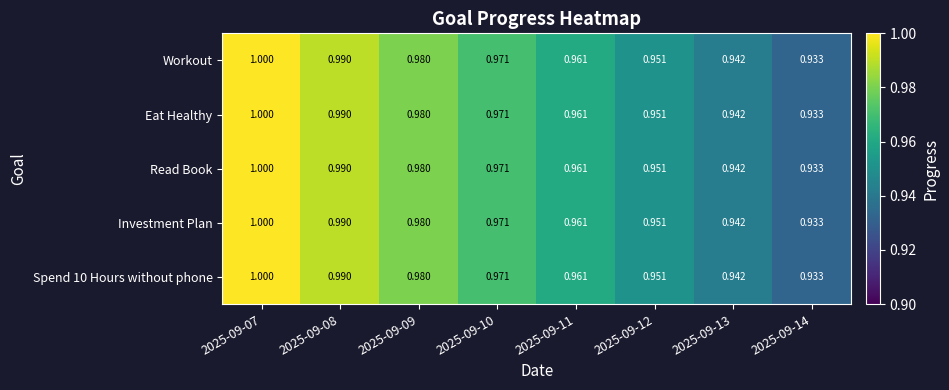

Is the value of Read Book at 2025-09-13 greater than the value of Eat Healthy at 2025-09-11?

No